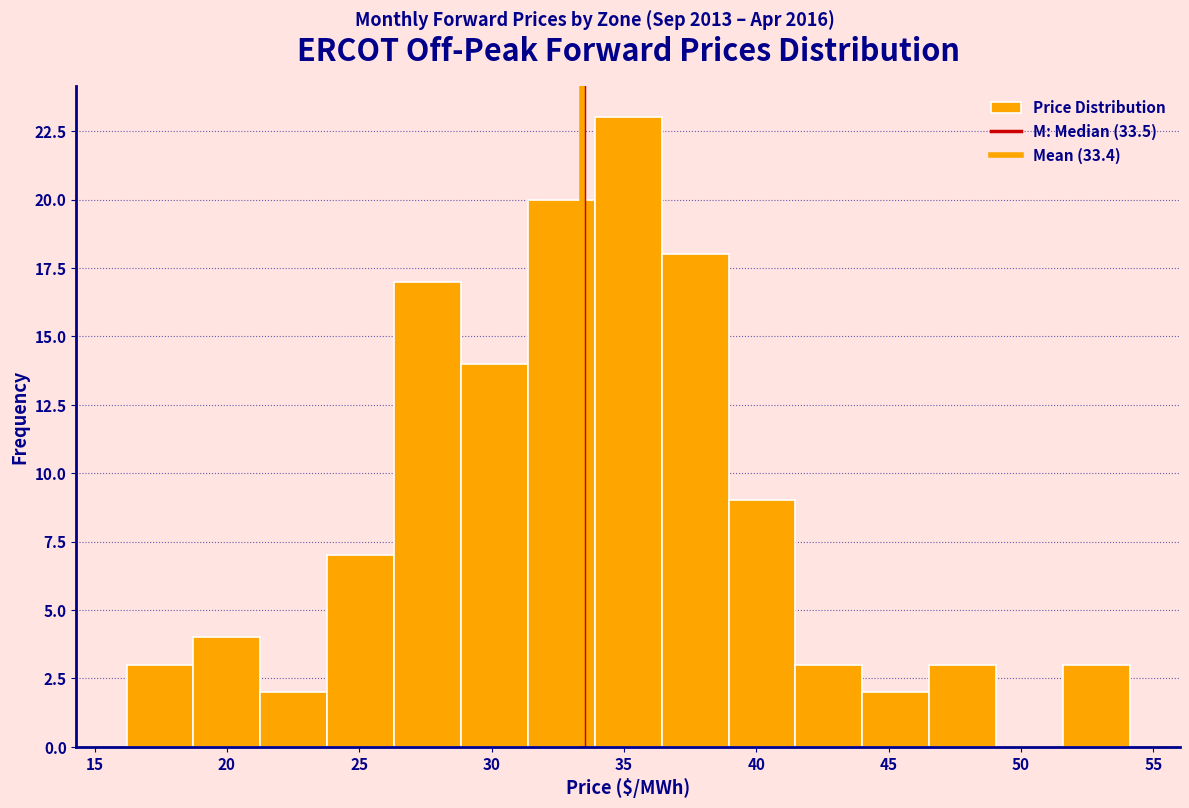

Over which range of the x-axis is the bar tallest?

34.0 to 36.5